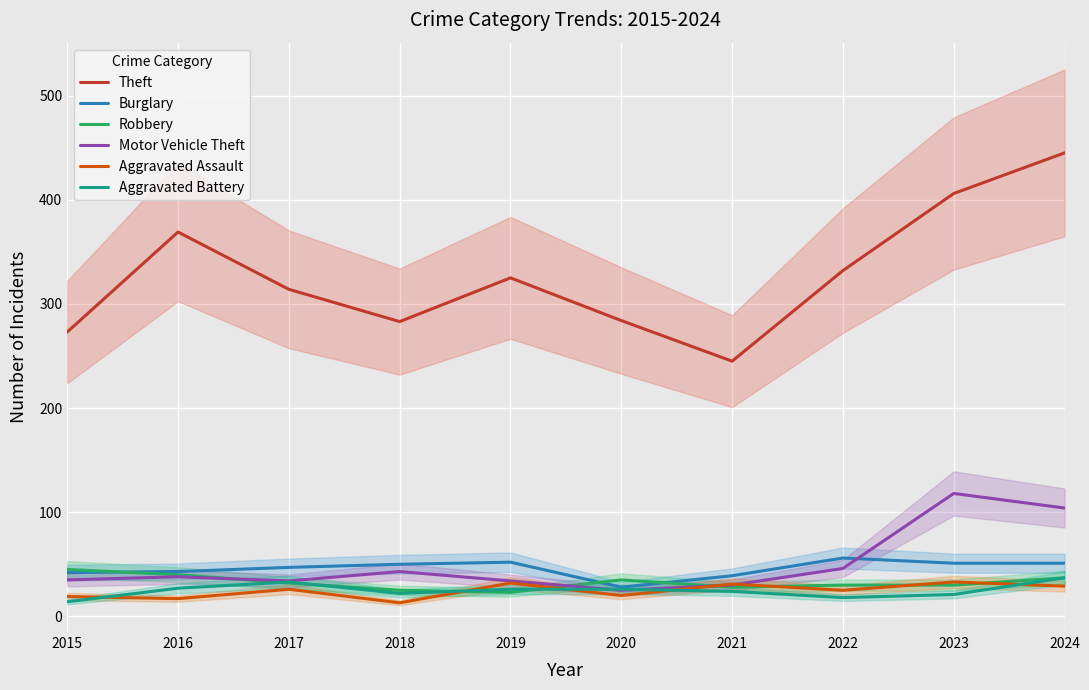

Which series changed the most between 2015 and 2023?

Theft